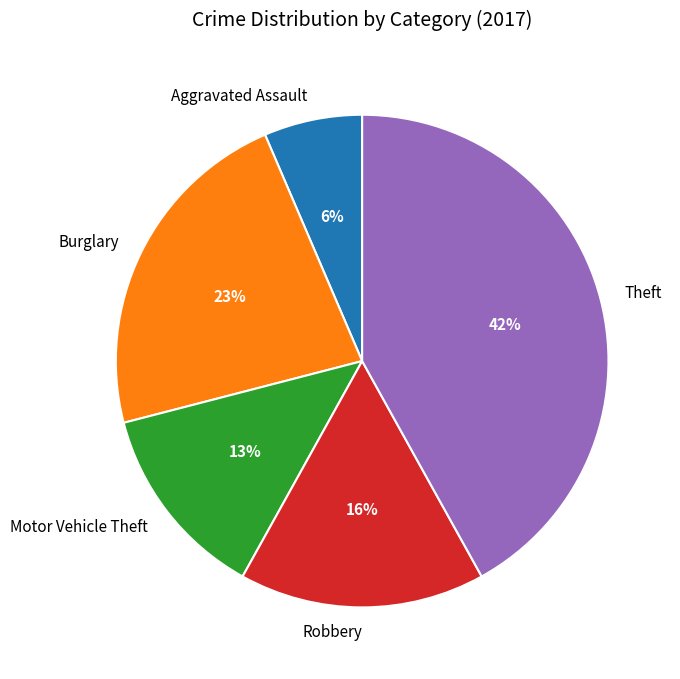

How many segments does this pie chart have?

5